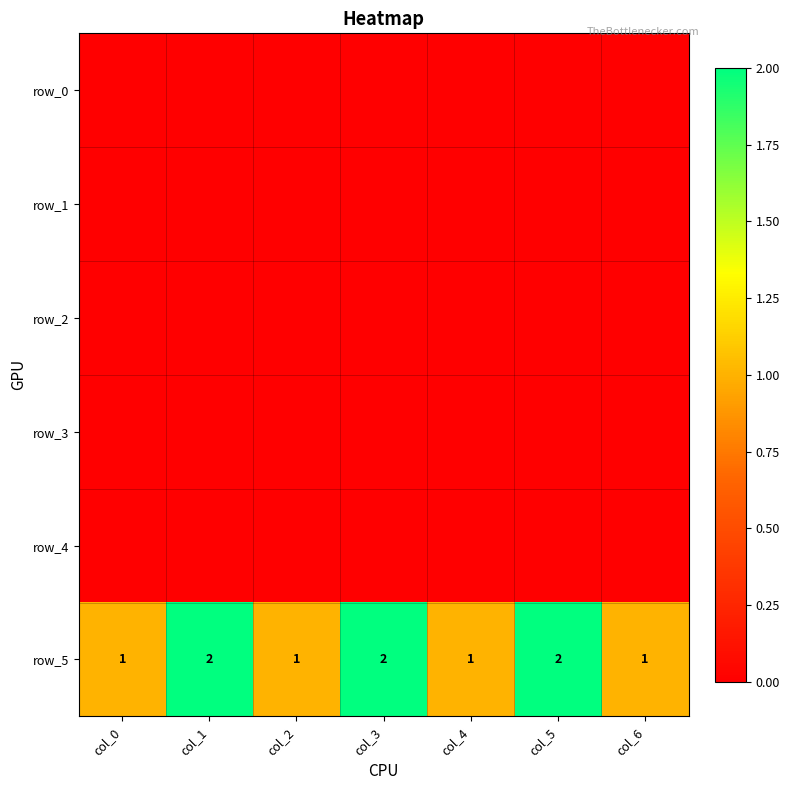

Count the number of data series in this chart.

6